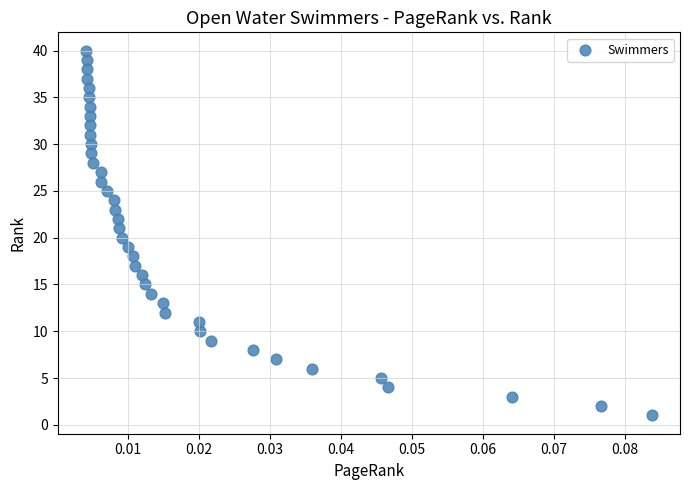

What is the range of Y values (max minus min)?

39